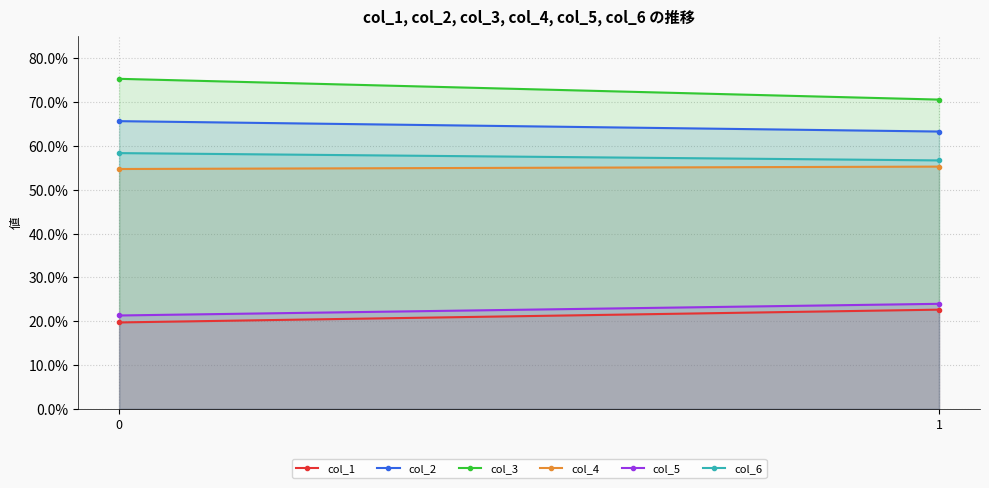

What is the value of the col_4 point at the 2nd from the left?

55.3